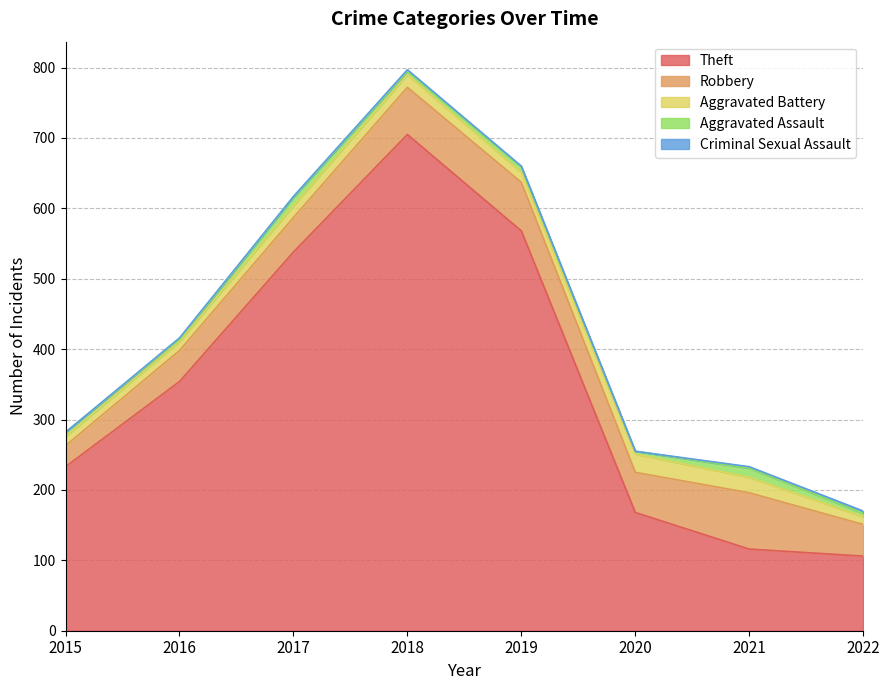

What is the value of the Criminal Sexual Assault point at the 4th from the left?

2